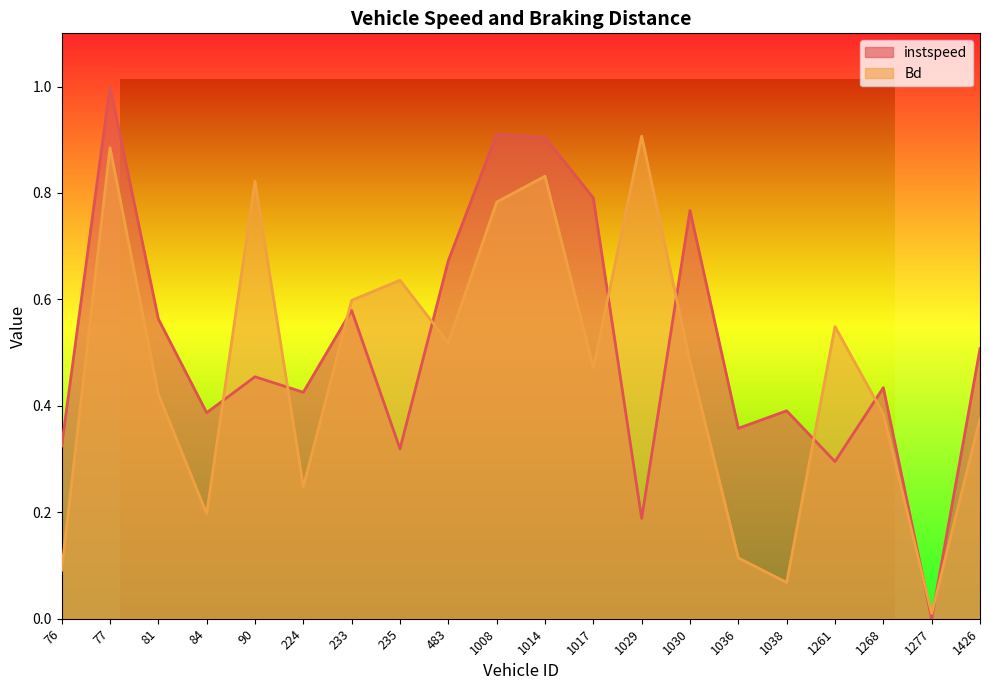

How many lines are shown in the chart?

2